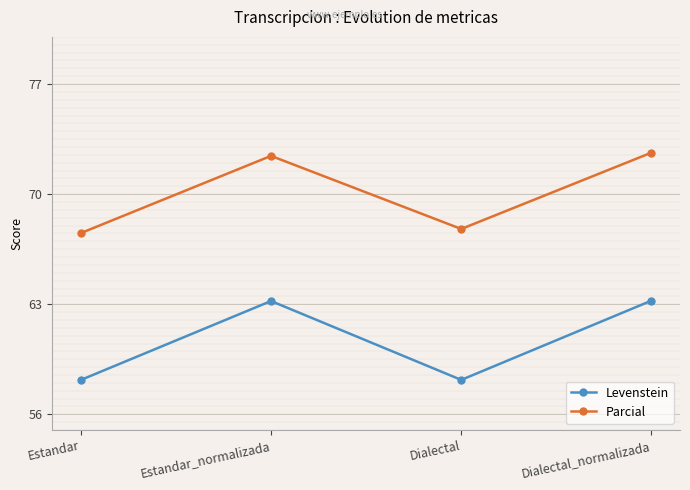

Reading left to right, transcribe all the data shown in this chart.

Levenstein: Estandar=58.2	Estandar_normalizada=63.2	Dialectal=58.2	Dialectal_normalizada=63.2
Parcial: Estandar=67.5	Estandar_normalizada=72.4	Dialectal=67.8	Dialectal_normalizada=72.6